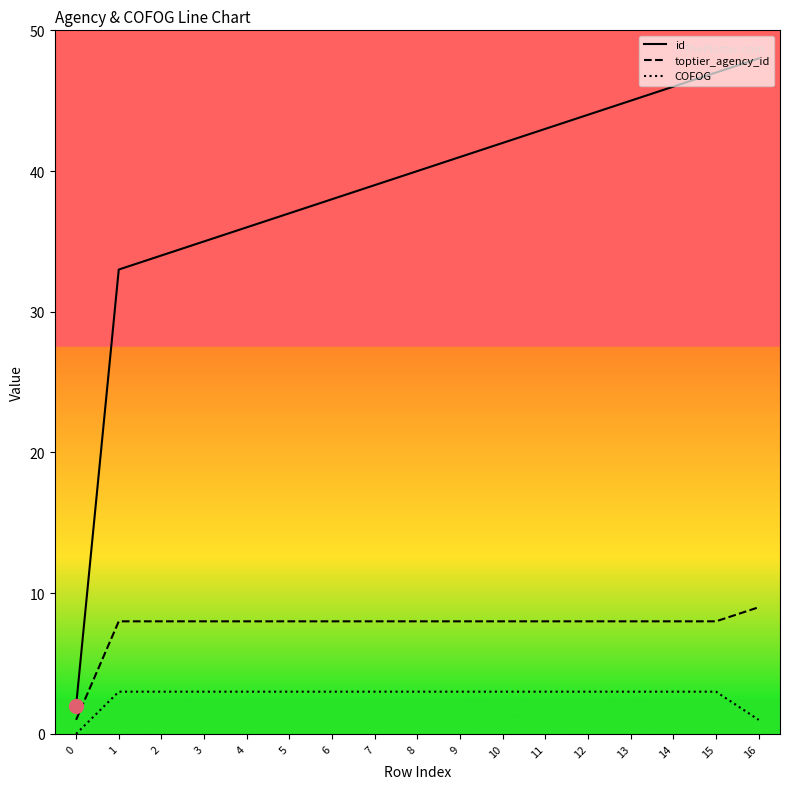

Which series has the widest spread of values?

id